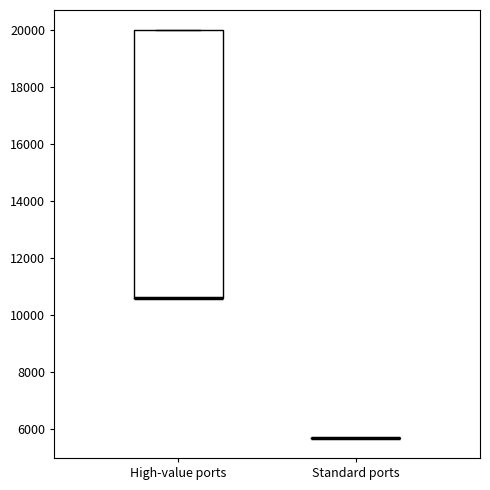

Reading left to right, read every box against the y-axis: the position of its median line, the range the box covers, and the ends of its whiskers. The values are not printed on the chart, so give them approximately, as read against the axis.

High-value ports: median 10600 (drawn on the box's lower edge), box 10600 to 20000, whiskers 10600 to 20000
Standard ports: box collapsed to a line at 5800, whiskers 5800 to 5800